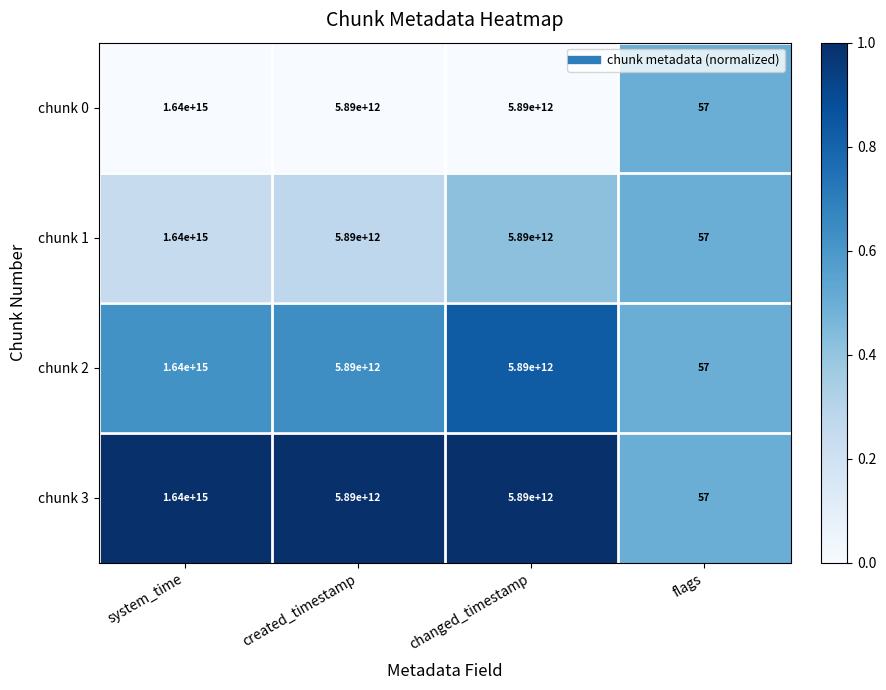

The value of chunk 0 at created_timestamp is 1806486475787. True or false?

False